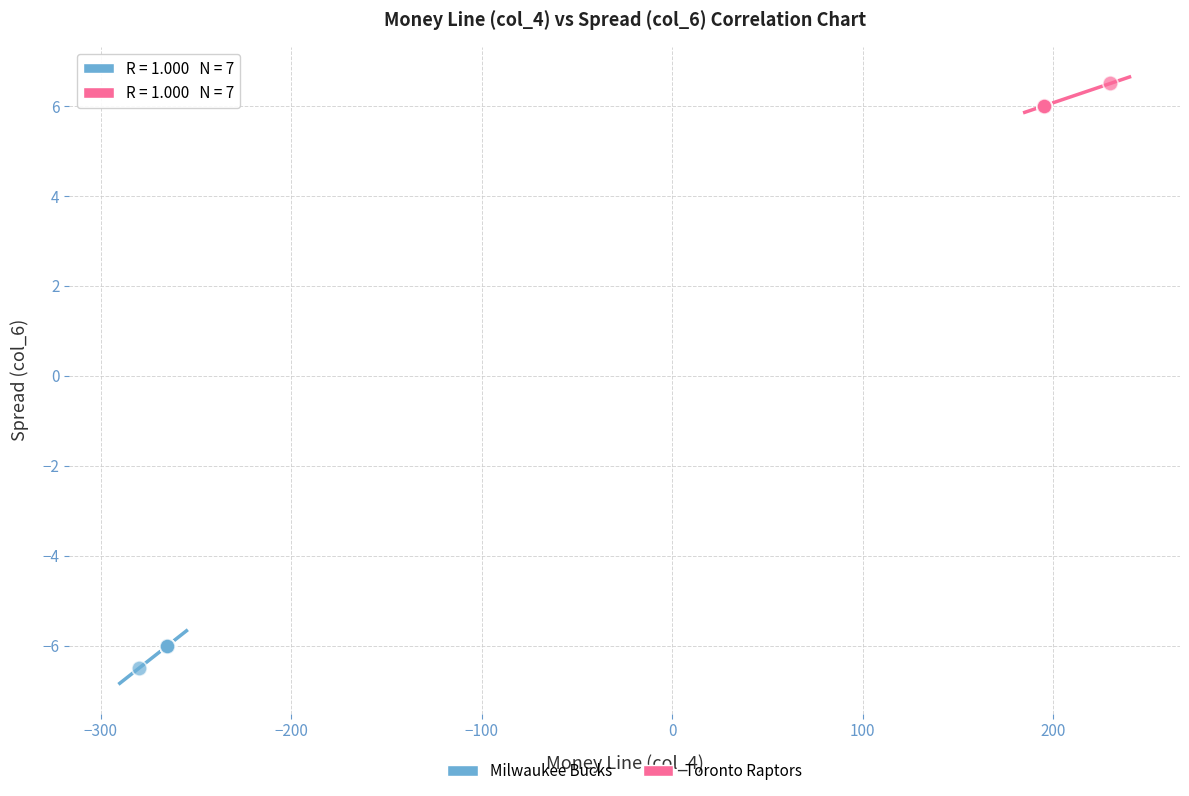

Which series contains the highest Y value?

Toronto Raptors